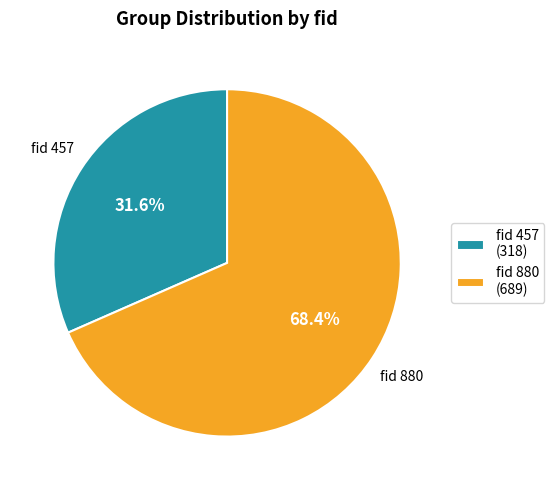

Is there any slice that represents more than half of the pie?

Yes